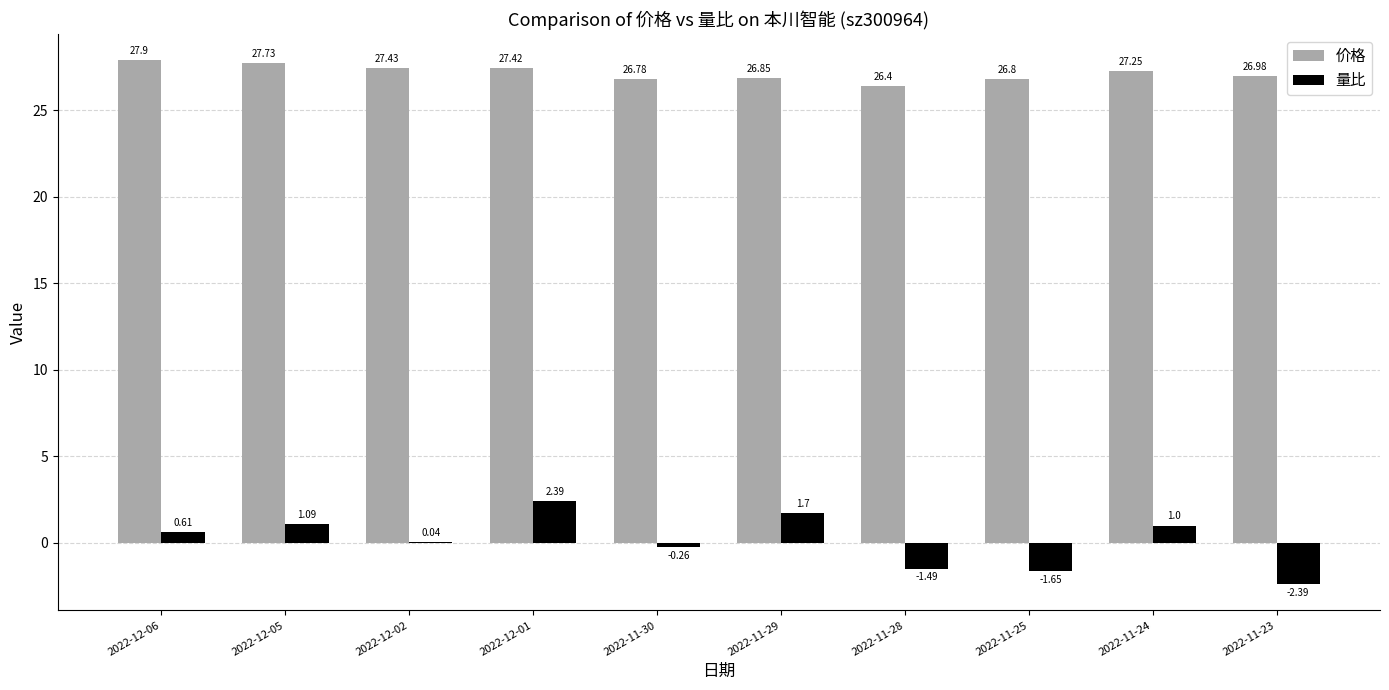

The value of 价格 at 2022-12-01 is 17.8. True or false?

False